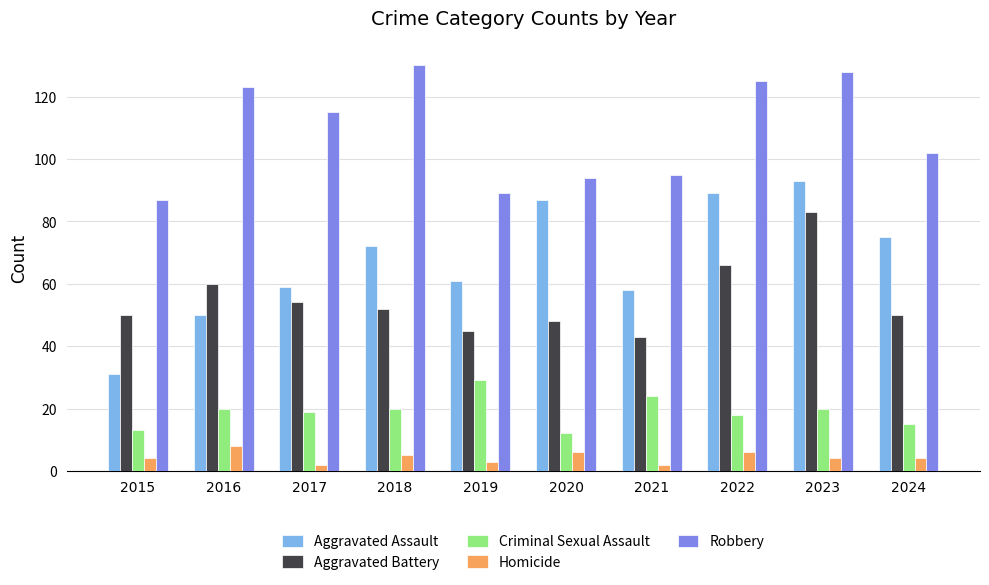

What is the value of the Robbery bar at the 1st from the left?

87